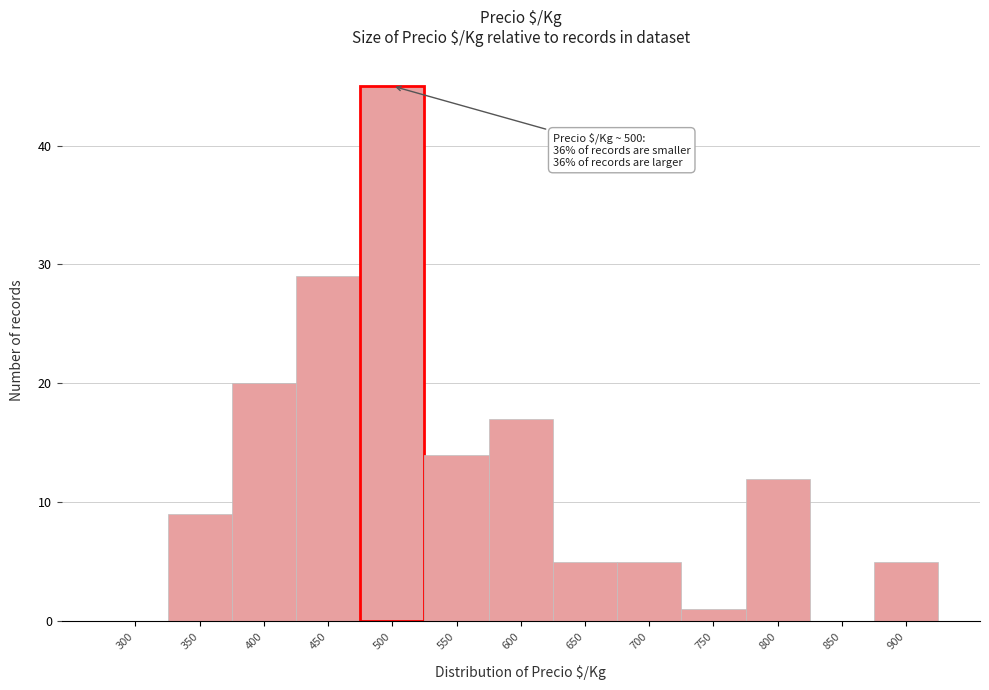

Reading right to left, what are all the values shown in this chart?

900=5	850=0	800=12	750=1	700=5	650=5	600=17	550=14	500=45	450=29	400=20	350=9	300=0